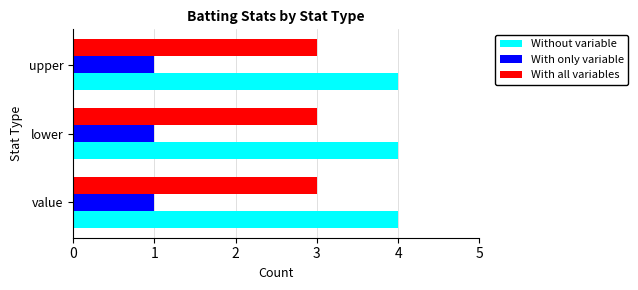

What is the greatest value displayed?

4